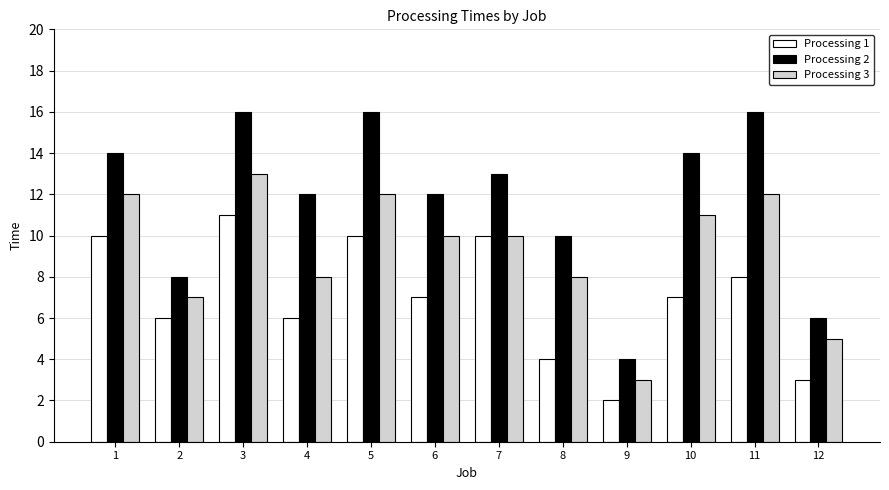

How many bars are there in each group?

3